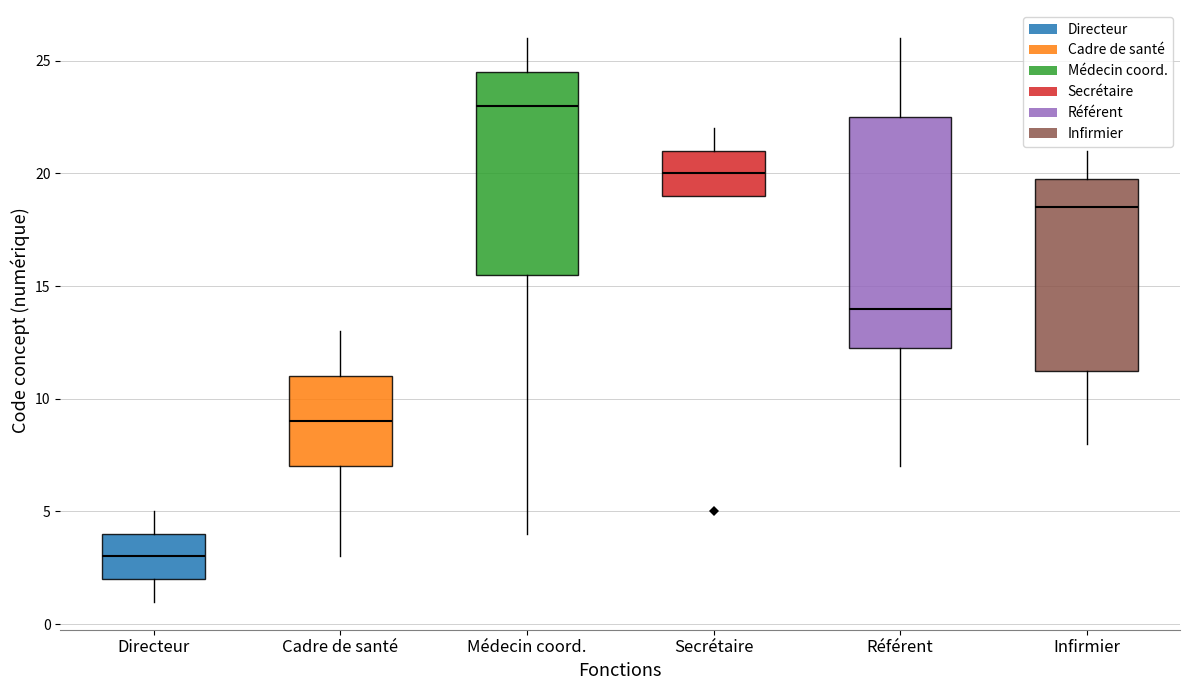

Which box has the highest median line?

Médecin coord.